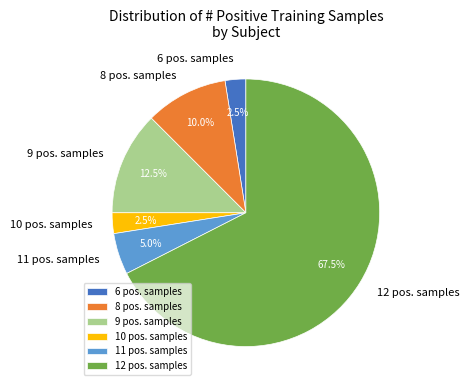

Do 9 pos. samples and 11 pos. samples together represent more than half of the pie?

No